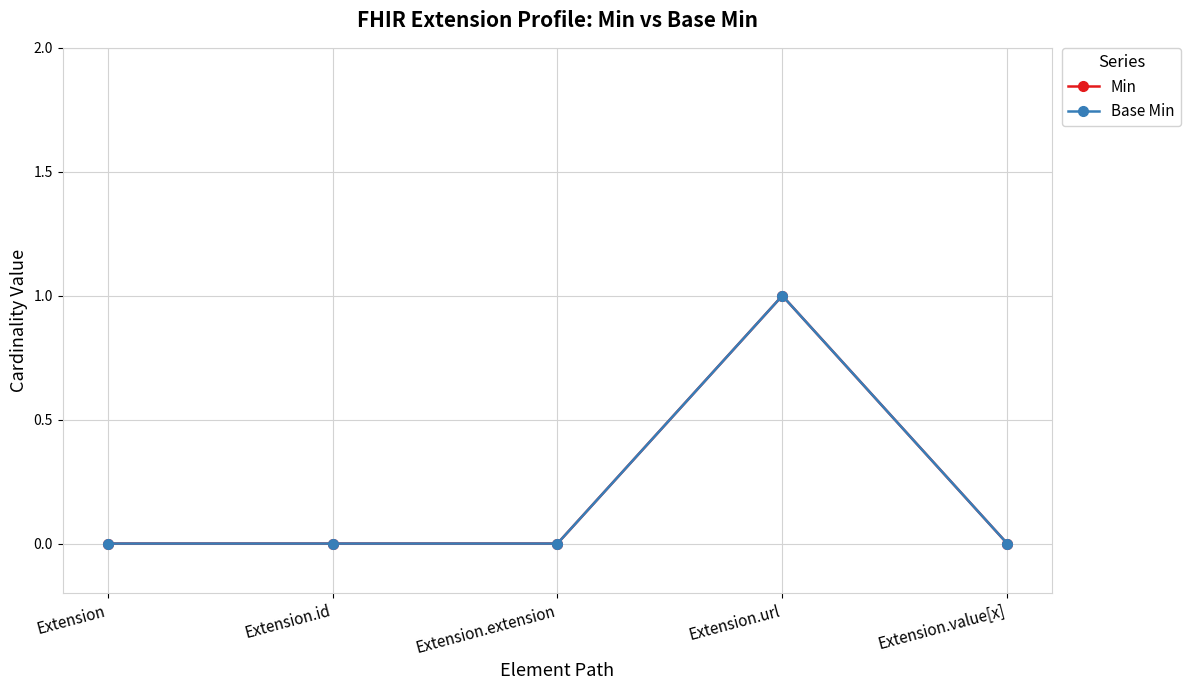

At which category is the sum across all series the highest?

Extension.url